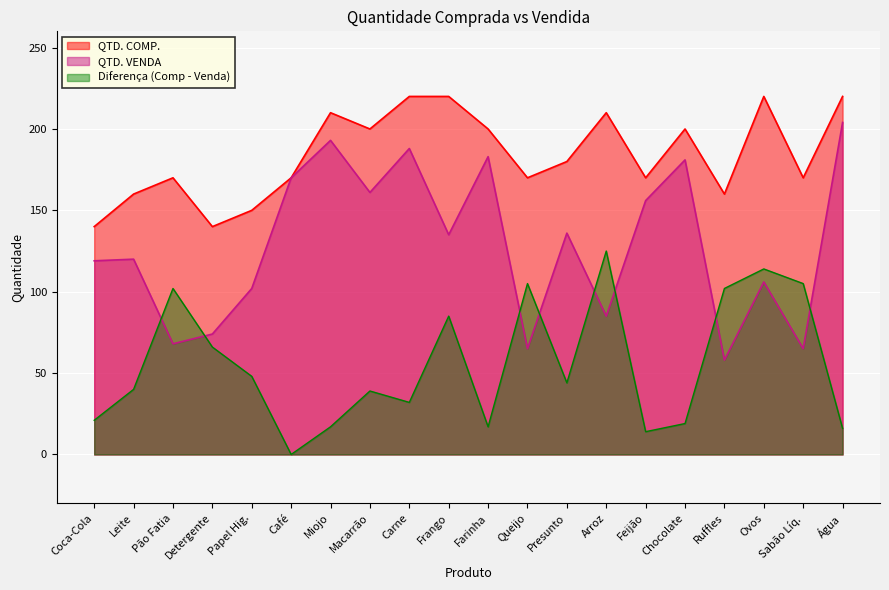

True or false: Diferença (Comp - Venda) and QTD. COMP. intersect in this chart.

False